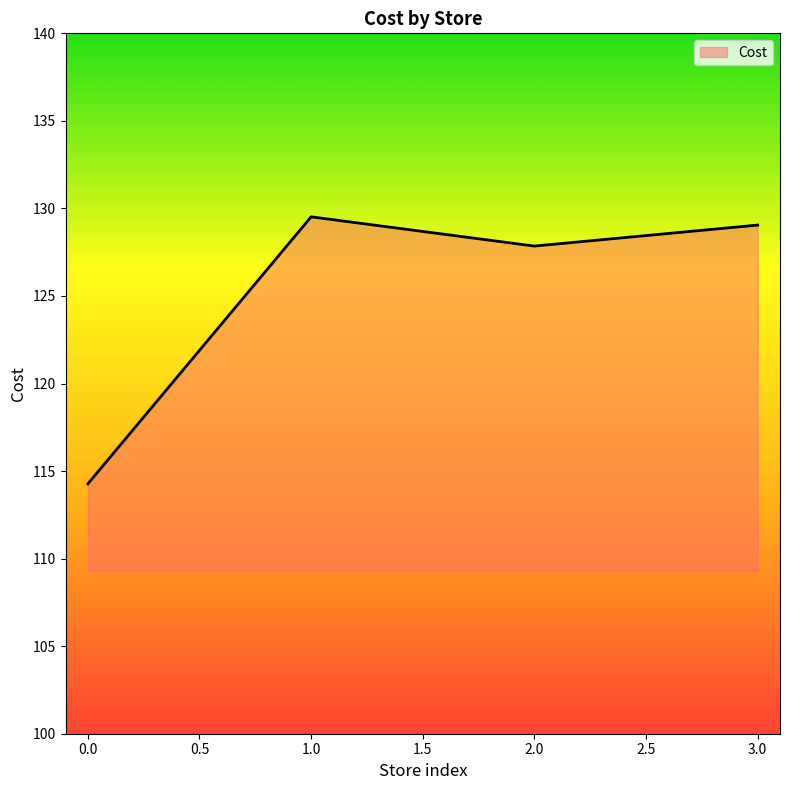

What is the difference between the second highest and minimum values?

14.8